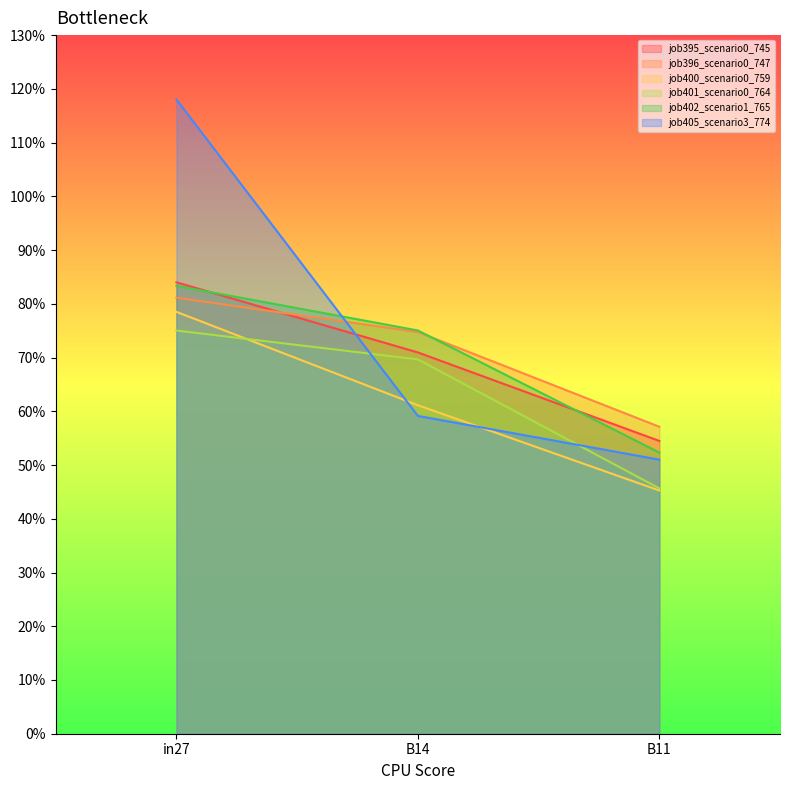

List the labels in order of job400_scenario0_759 value, largest first.

in27, B14, B11